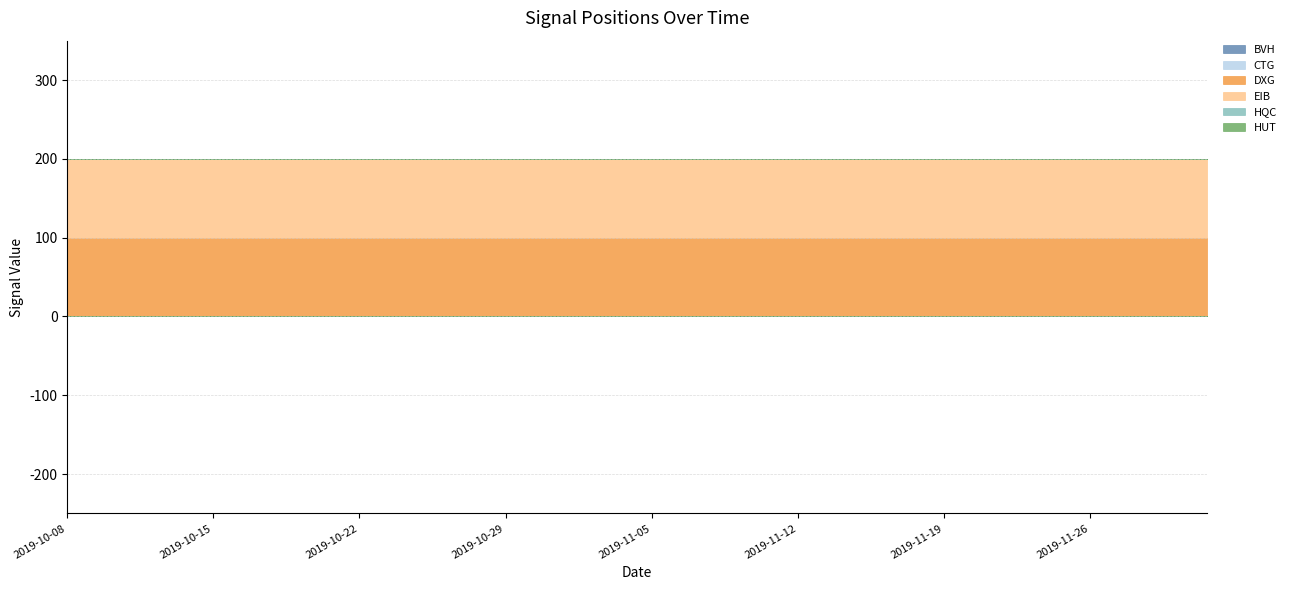

What is the highest value of the DXG series?

100